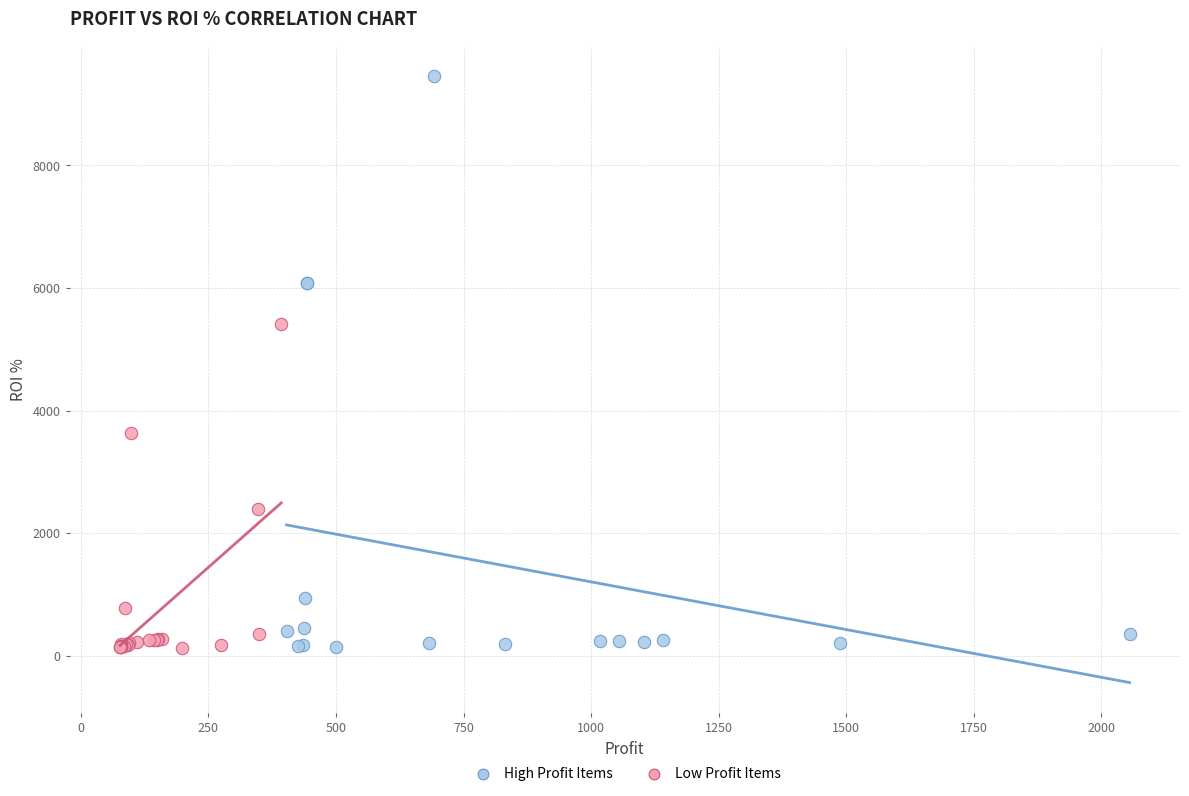

Which series has the widest spread of Y values?

High Profit Items